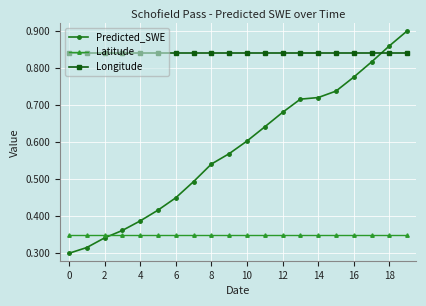

True or false: Predicted_SWE and Longitude intersect in this chart.

True